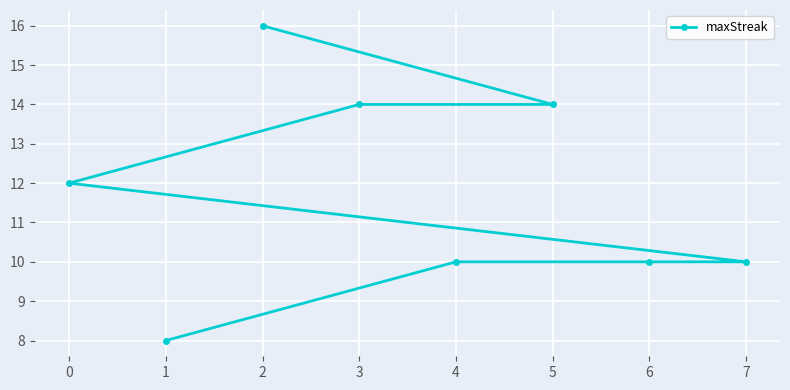

Reading left to right, extract all data points from this chart.

0=12	1=8	2=16	3=14	4=10	5=14	6=10	7=10